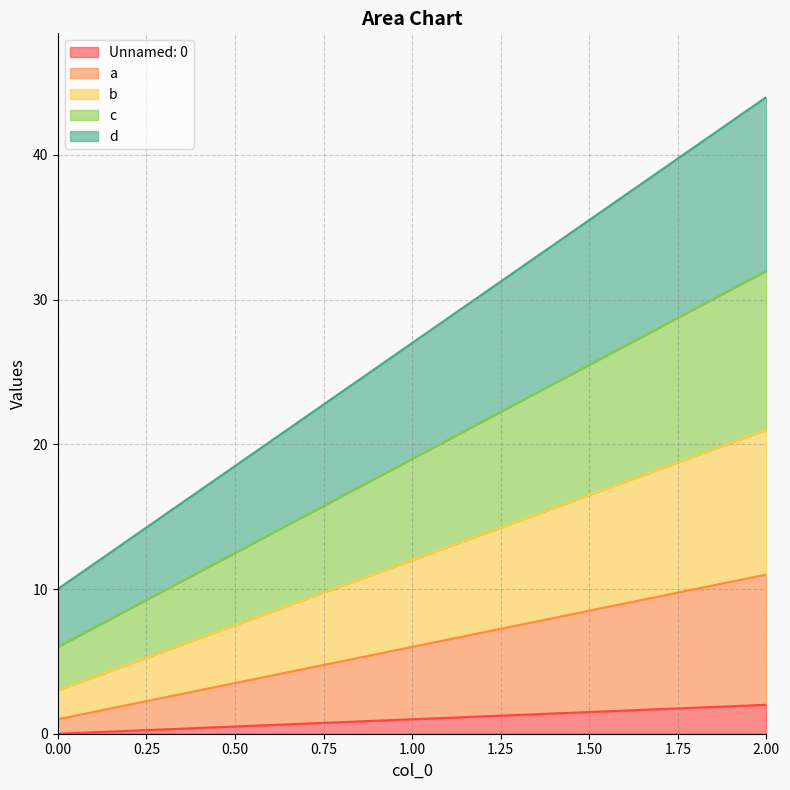

How many distinct data groups are displayed?

5